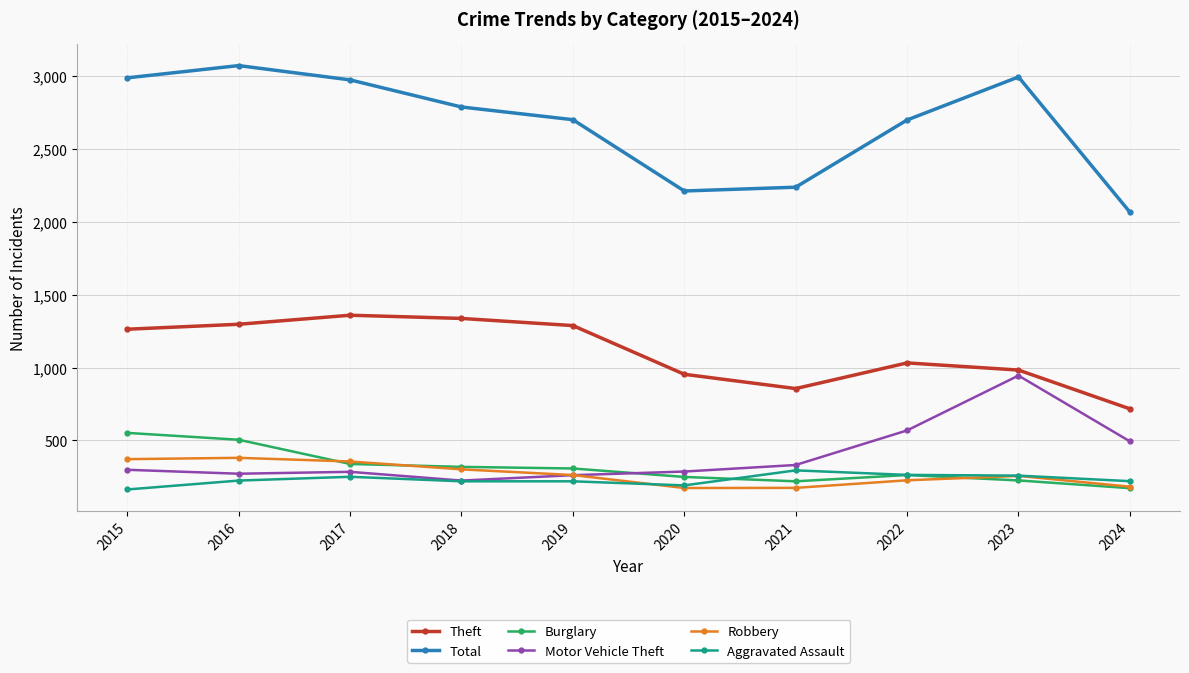

True or false: Robbery has more than 1 interior local peaks.

True